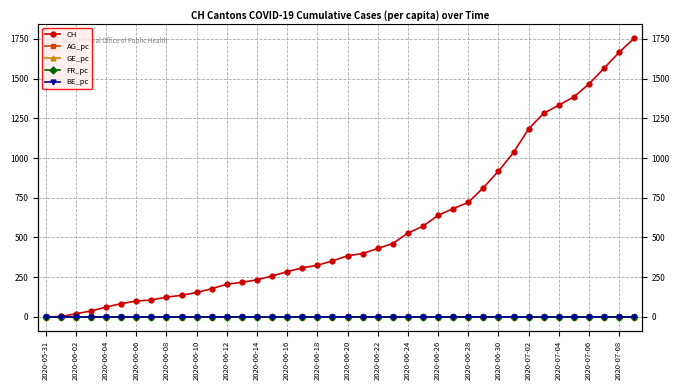

True or false: CH and AG_pc intersect in this chart.

False